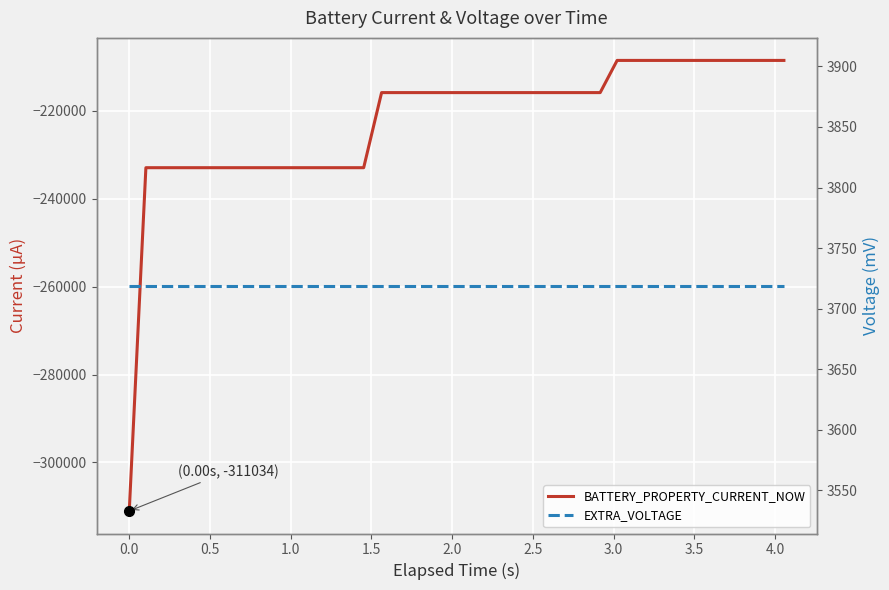

Which series has the largest total across all categories?

EXTRA_VOLTAGE